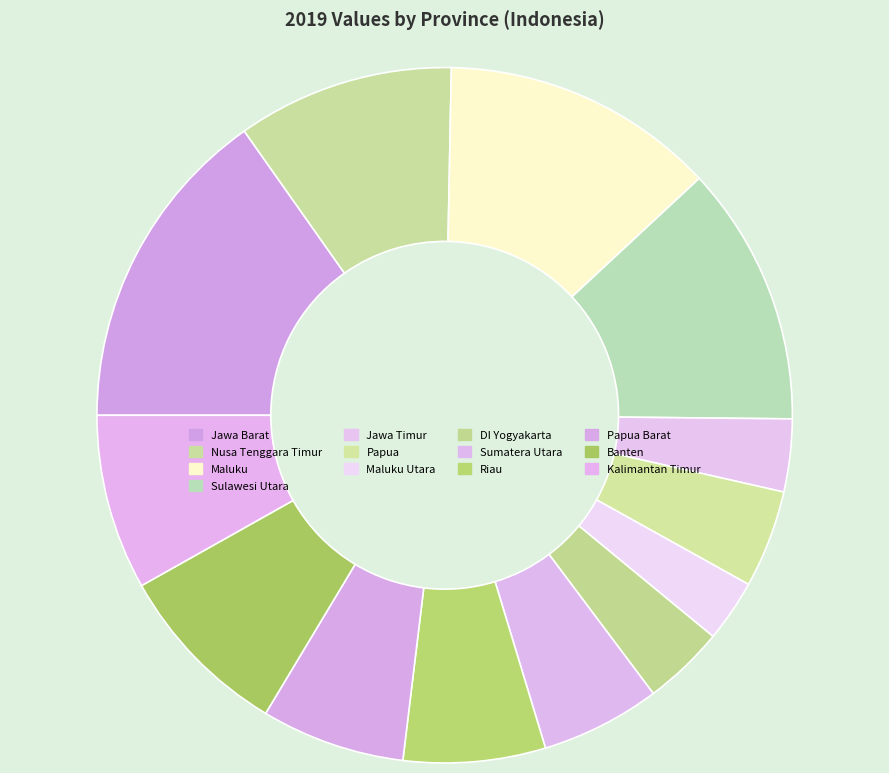

Do Banten and Sulawesi Utara together represent more than half of the pie?

No